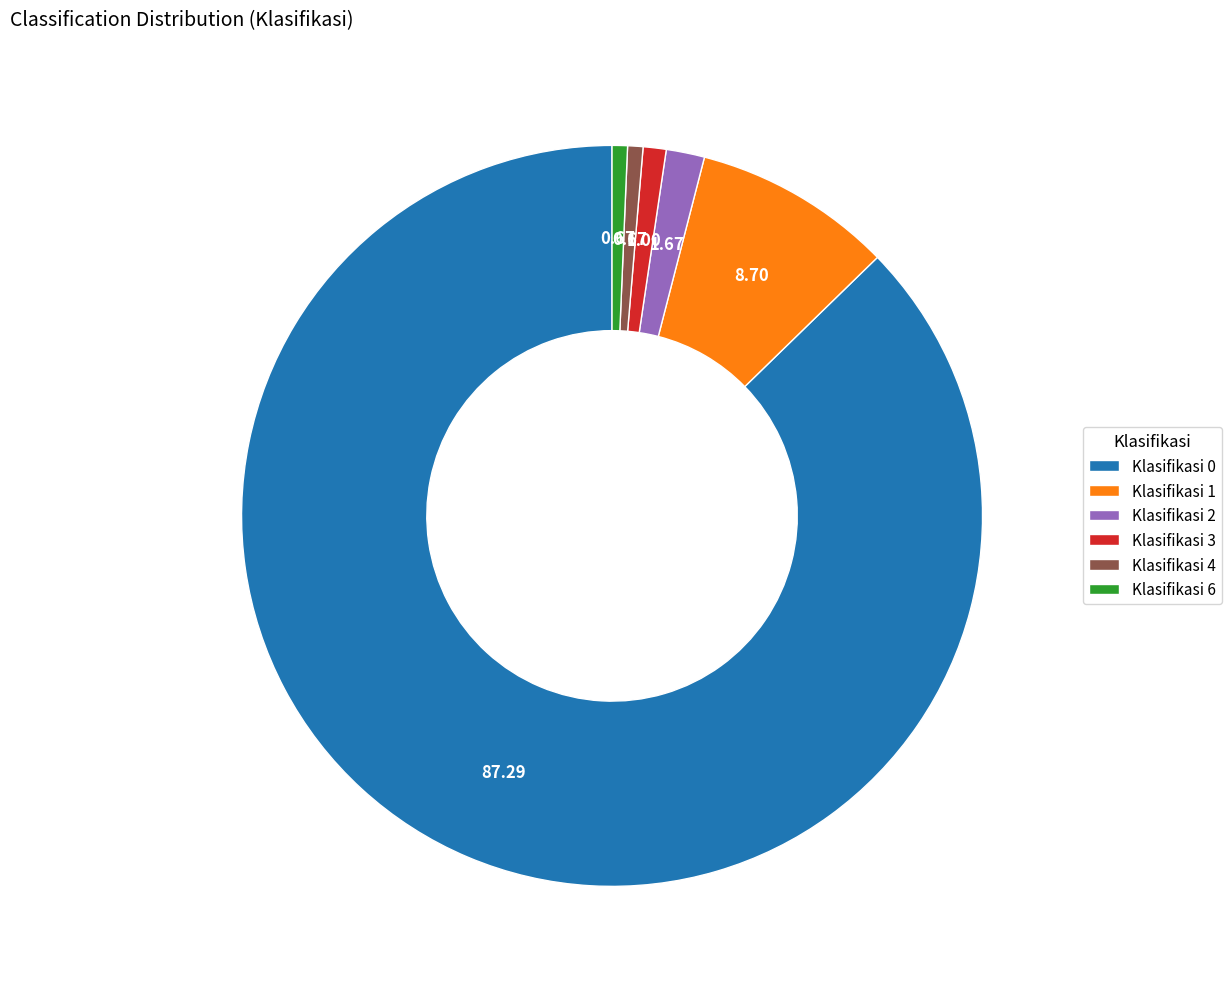

Which category accounts for the majority?

Klasifikasi 0